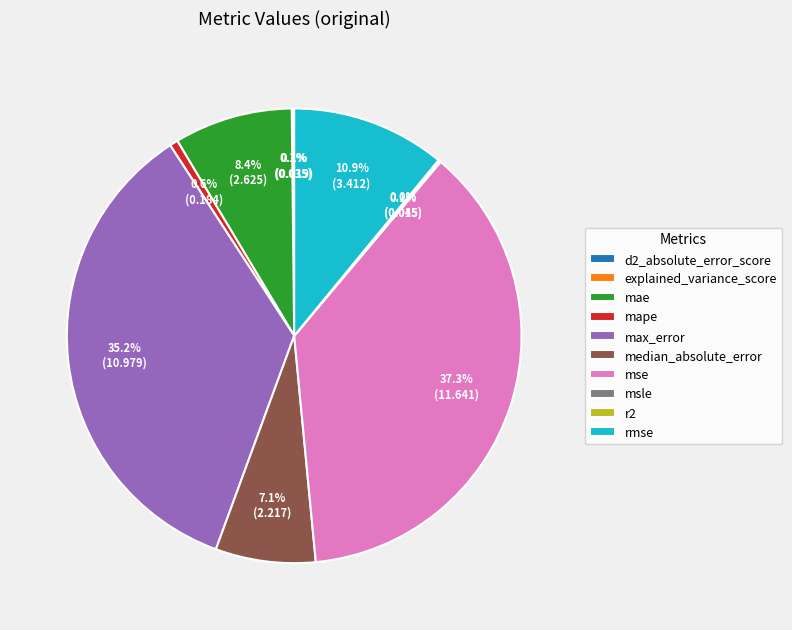

What is the largest slice in the pie chart?

mse